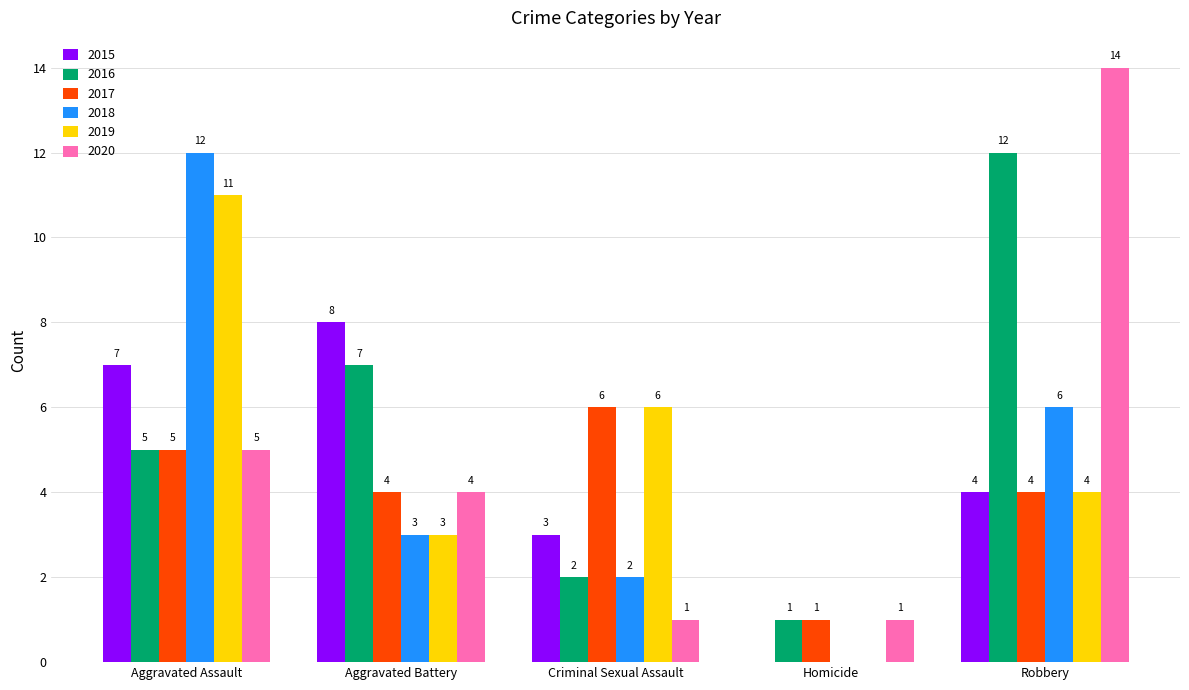

Is it true that 2020 equals 7 at Aggravated Battery?

False